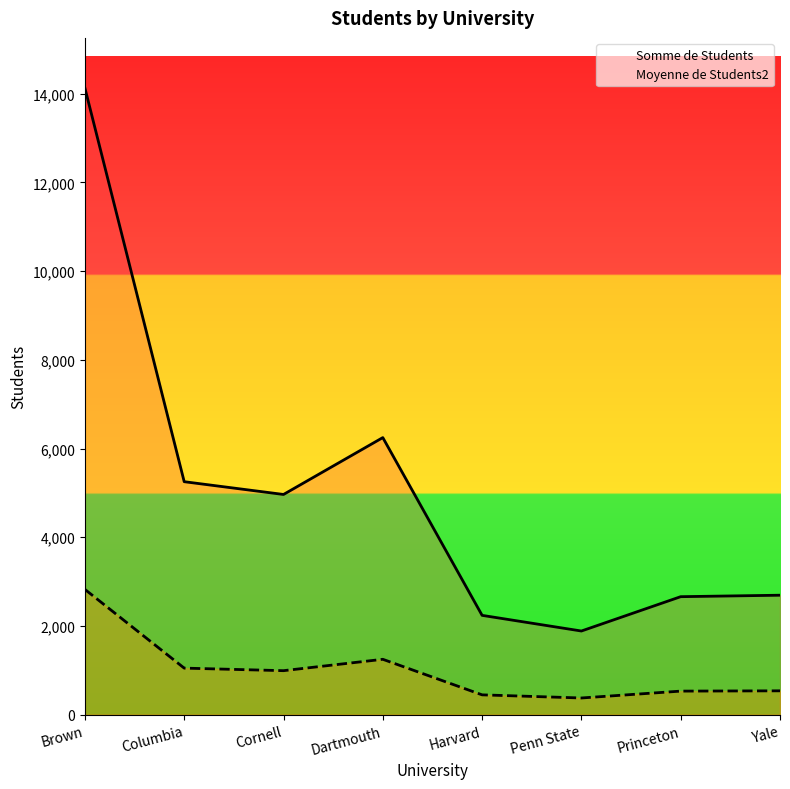

At which category does the chart reach its peak across all series?

Brown